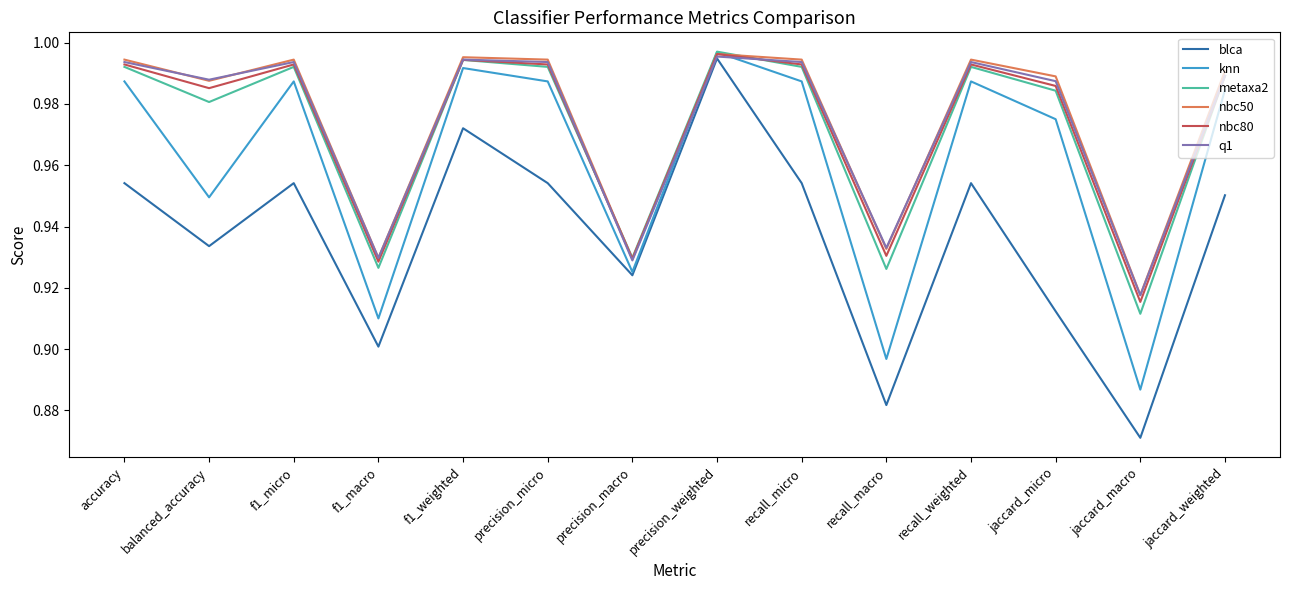

At which category is the sum across all series the highest?

precision_weighted